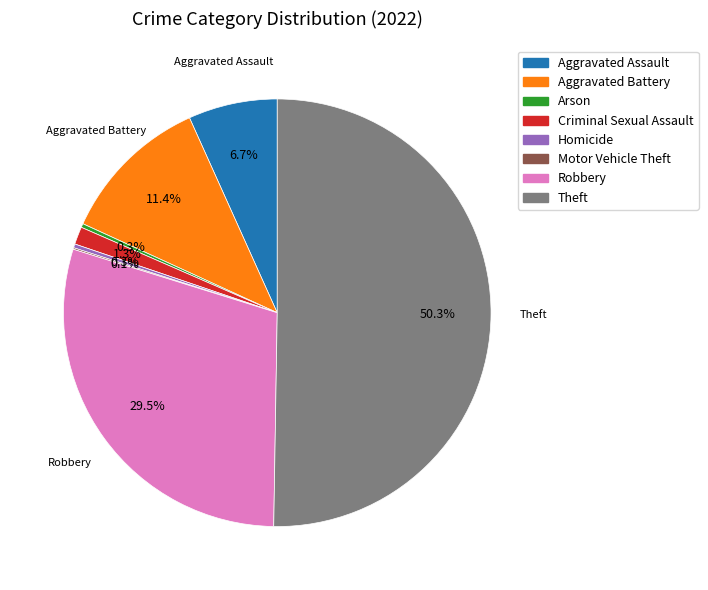

To the nearest percent, what is the average slice percentage?

12%